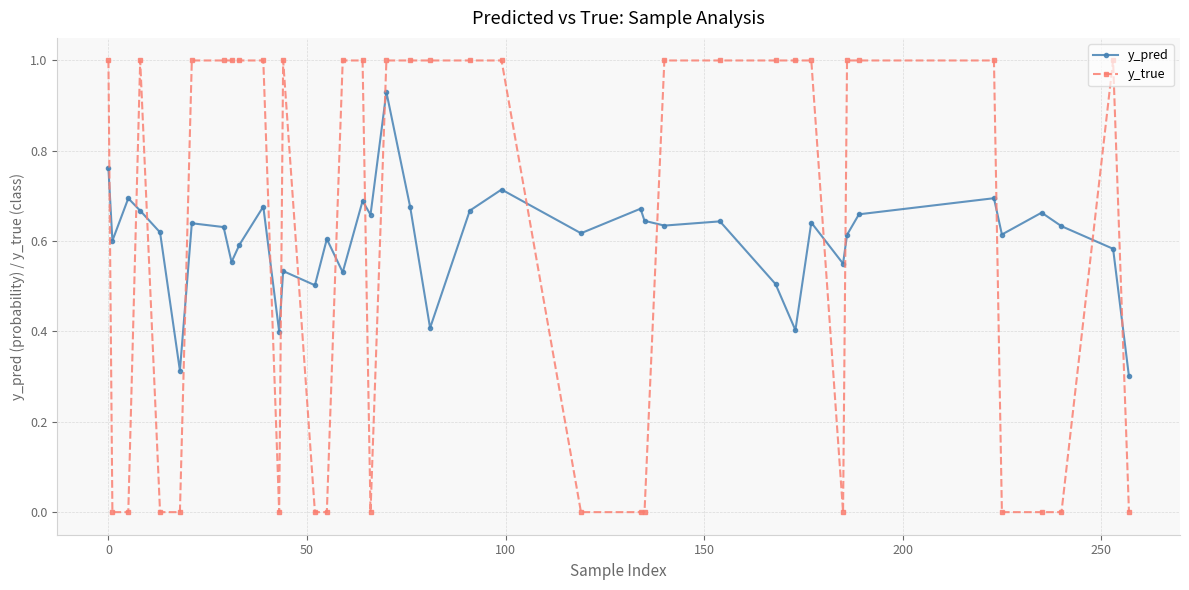

True or false: y_pred has more than 2 interior local peaks.

True